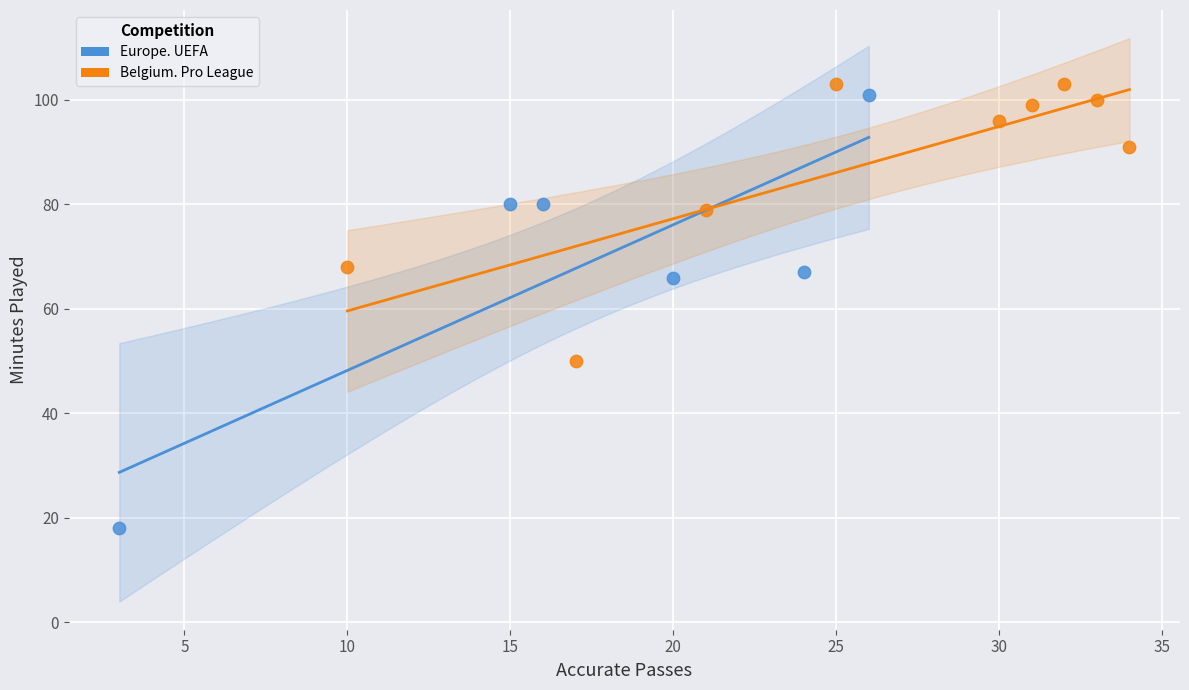

Which series contains the lowest Y value?

Europe. UEFA